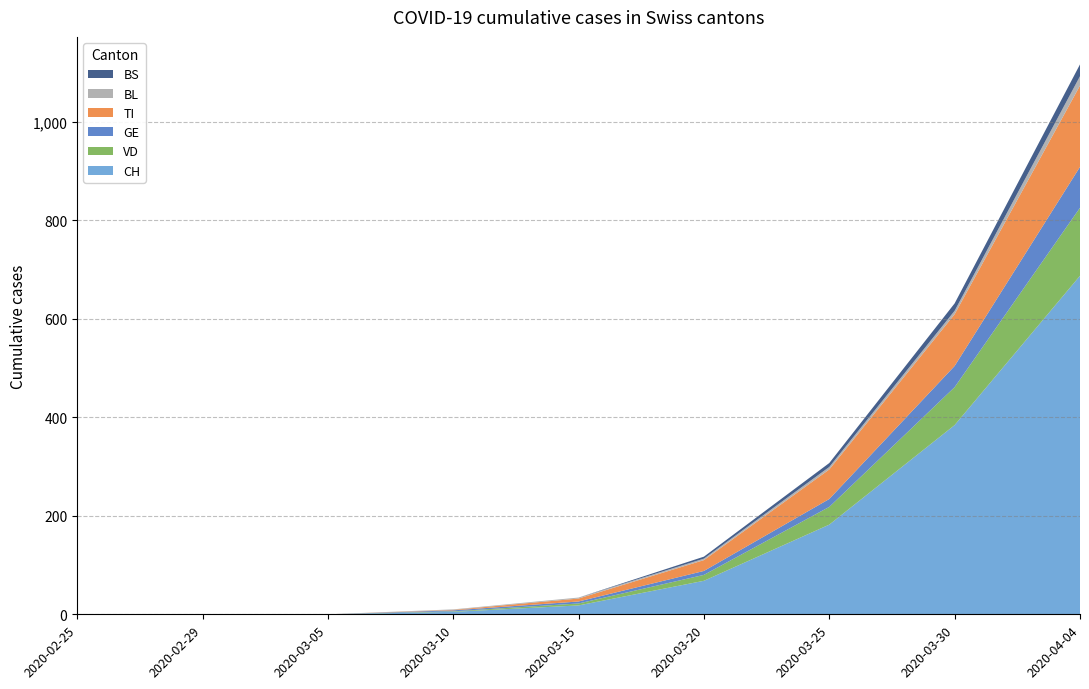

Reading left to right, list all the values displayed in this chart.

CH: 2020-02-25=0	2020-02-29=0	2020-03-05=0	2020-03-10=5	2020-03-15=18	2020-03-20=68	2020-03-25=182	2020-03-30=384	2020-04-04=687
VD: 2020-02-25=0	2020-02-29=0	2020-03-05=0	2020-03-10=1	2020-03-15=4	2020-03-20=12	2020-03-25=36	2020-03-30=77	2020-04-04=138
GE: 2020-02-25=0	2020-02-29=0	2020-03-05=0	2020-03-10=2	2020-03-15=4	2020-03-20=8	2020-03-25=16	2020-03-30=43	2020-04-04=83
TI: 2020-02-25=0	2020-02-29=0	2020-03-05=0	2020-03-10=1	2020-03-15=6	2020-03-20=22	2020-03-25=60	2020-03-30=105	2020-04-04=165
BL: 2020-02-25=0	2020-02-29=0	2020-03-05=0	2020-03-10=1	2020-03-15=2	2020-03-20=3	2020-03-25=5	2020-03-30=7	2020-04-04=19
BS: 2020-02-25=0	2020-02-29=0	2020-03-05=0	2020-03-10=0	2020-03-15=0	2020-03-20=4	2020-03-25=8	2020-03-30=15	2020-04-04=24